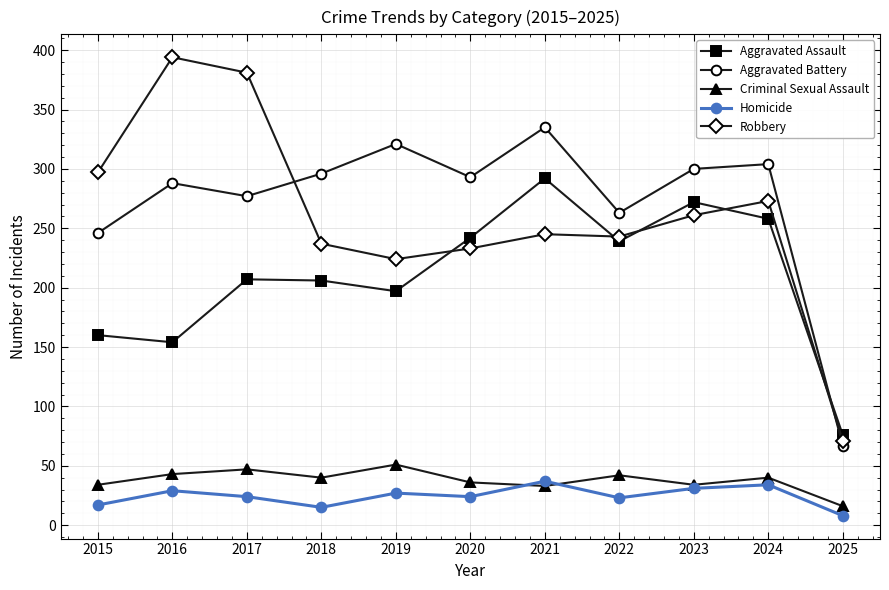

What is the total value across all series at 2023?

898